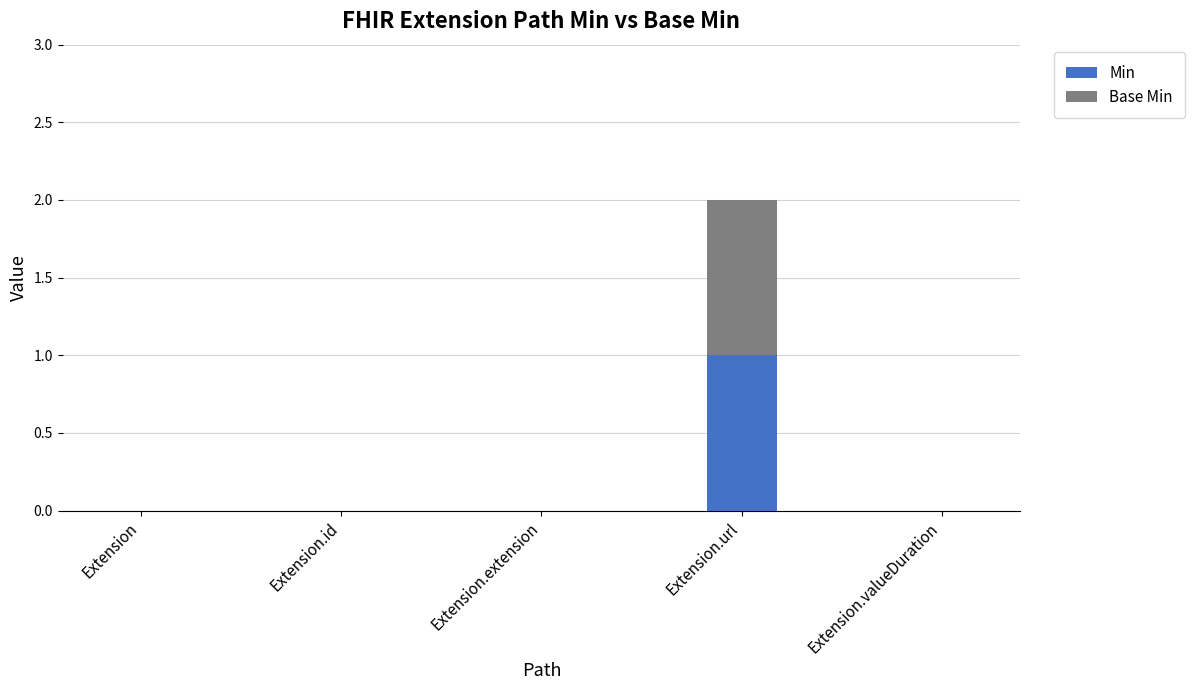

Reading left to right, transcribe the values for Min.

Extension=0	Extension.id=0	Extension.extension=0	Extension.url=1	Extension.valueDuration=0